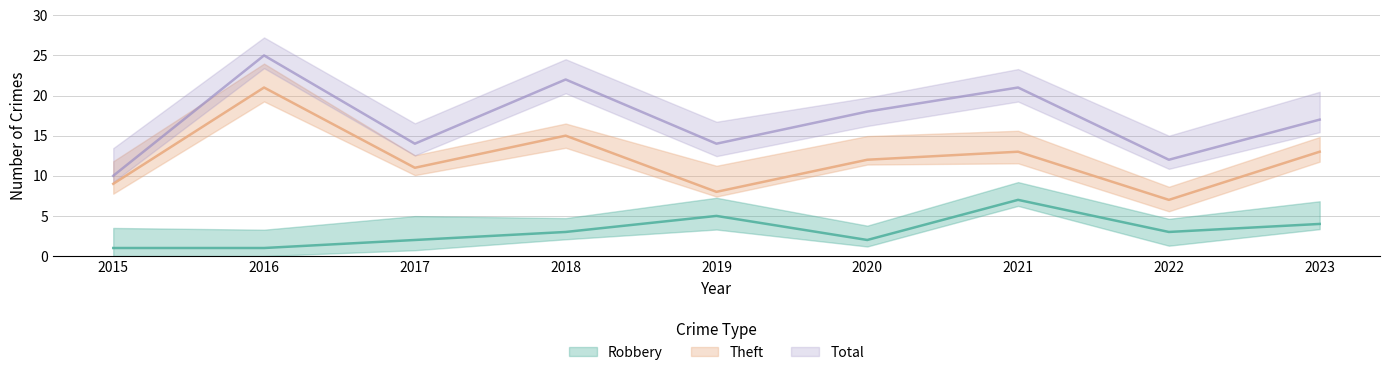

How many lines are shown in the chart?

3